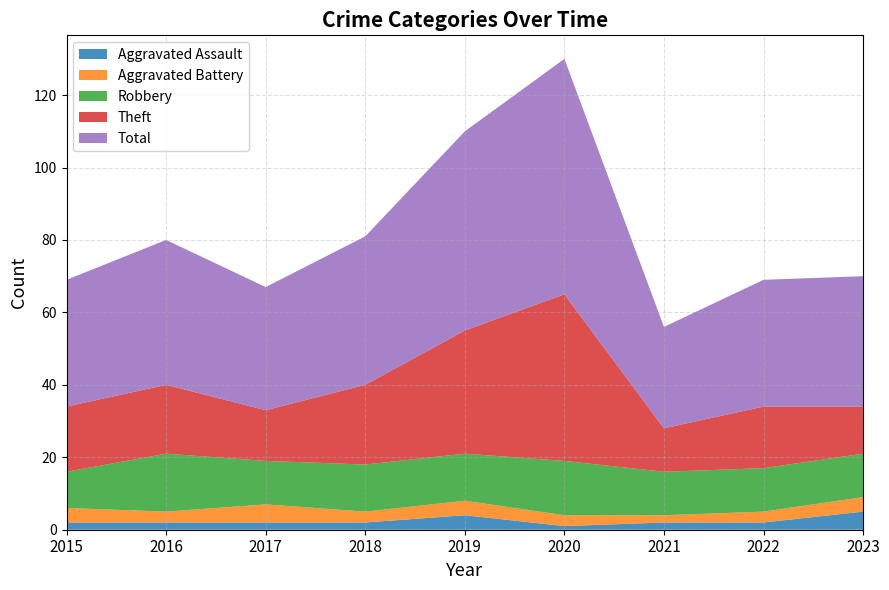

Reading left to right, list all the values displayed in this chart.

Aggravated Assault: 2015=2	2016=2	2017=2	2018=2	2019=4	2020=1	2021=2	2022=2	2023=5
Aggravated Battery: 2015=4	2016=3	2017=5	2018=3	2019=4	2020=3	2021=2	2022=3	2023=4
Robbery: 2015=10	2016=16	2017=12	2018=13	2019=13	2020=15	2021=12	2022=12	2023=12
Theft: 2015=18	2016=19	2017=14	2018=22	2019=34	2020=46	2021=12	2022=17	2023=13
Total: 2015=35	2016=40	2017=34	2018=41	2019=55	2020=65	2021=28	2022=35	2023=36